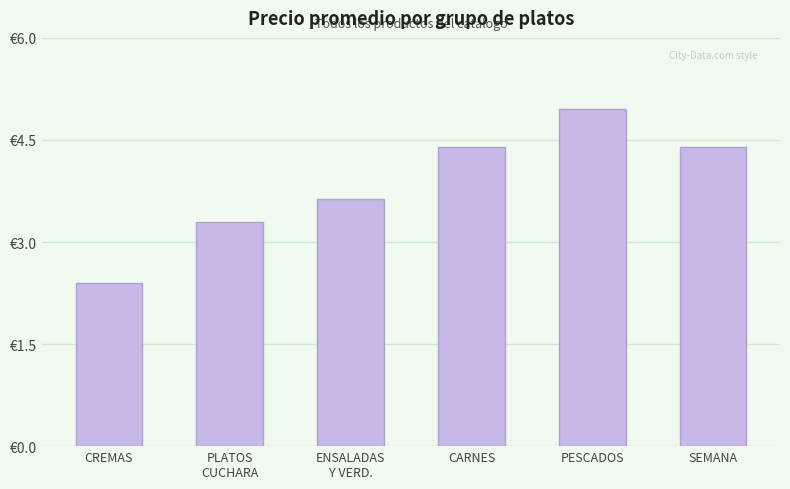

What is the difference between the maximum and second lowest values?

1.7